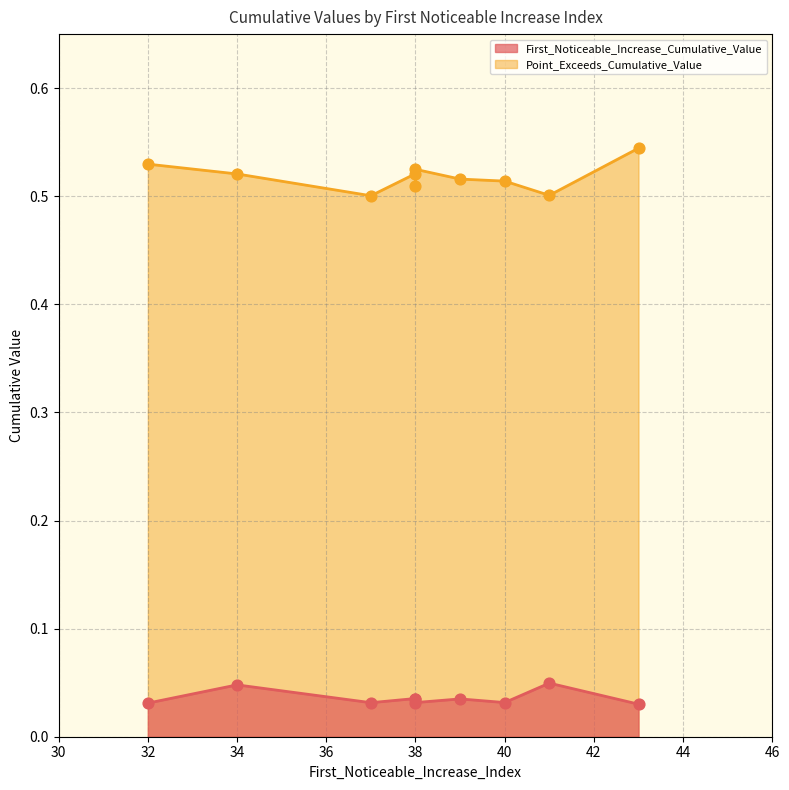

Is the value of Point_Exceeds_Cumulative_Value at 38 greater than the value of First_Noticeable_Increase_Cumulative_Value at 37?

Yes